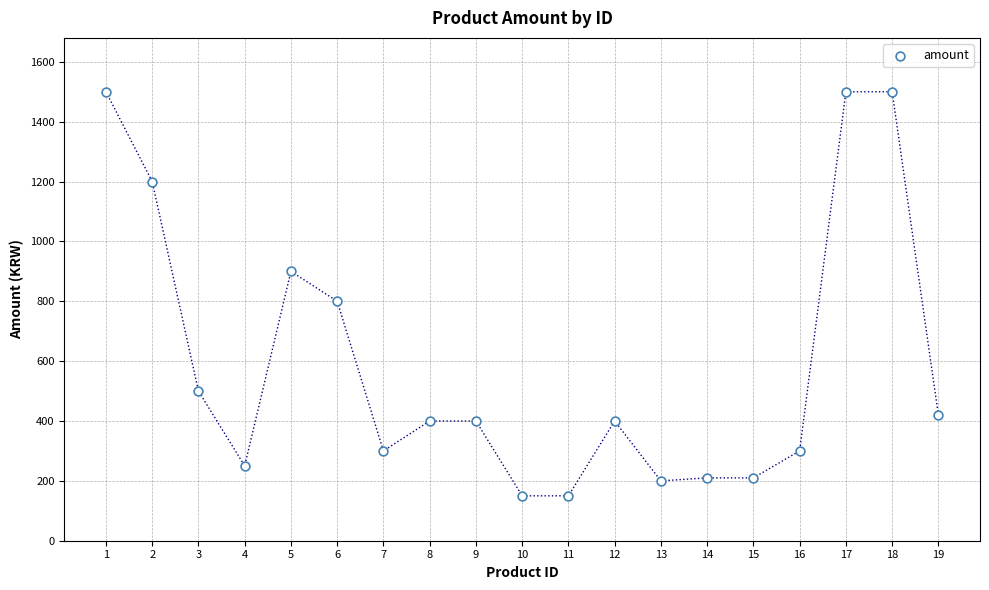

What is the range of X values (max minus min)?

18